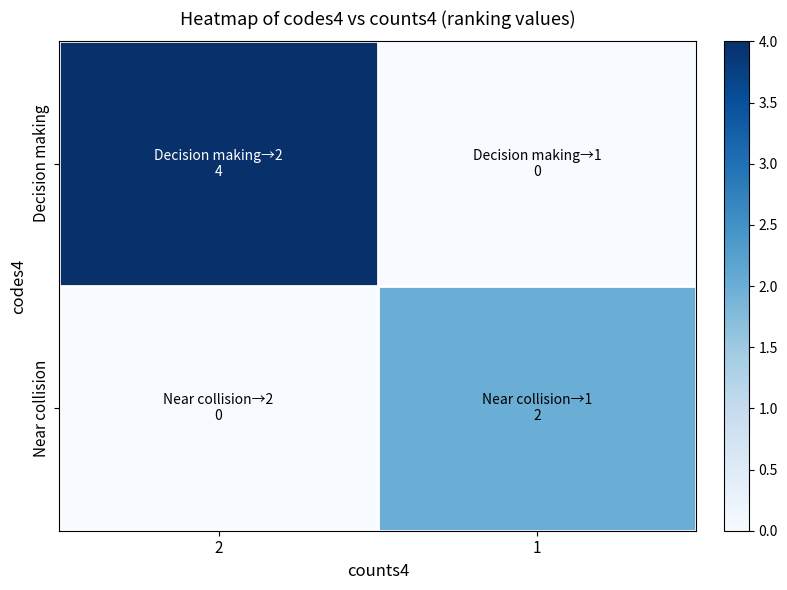

Which category has the lowest value across all series?

1